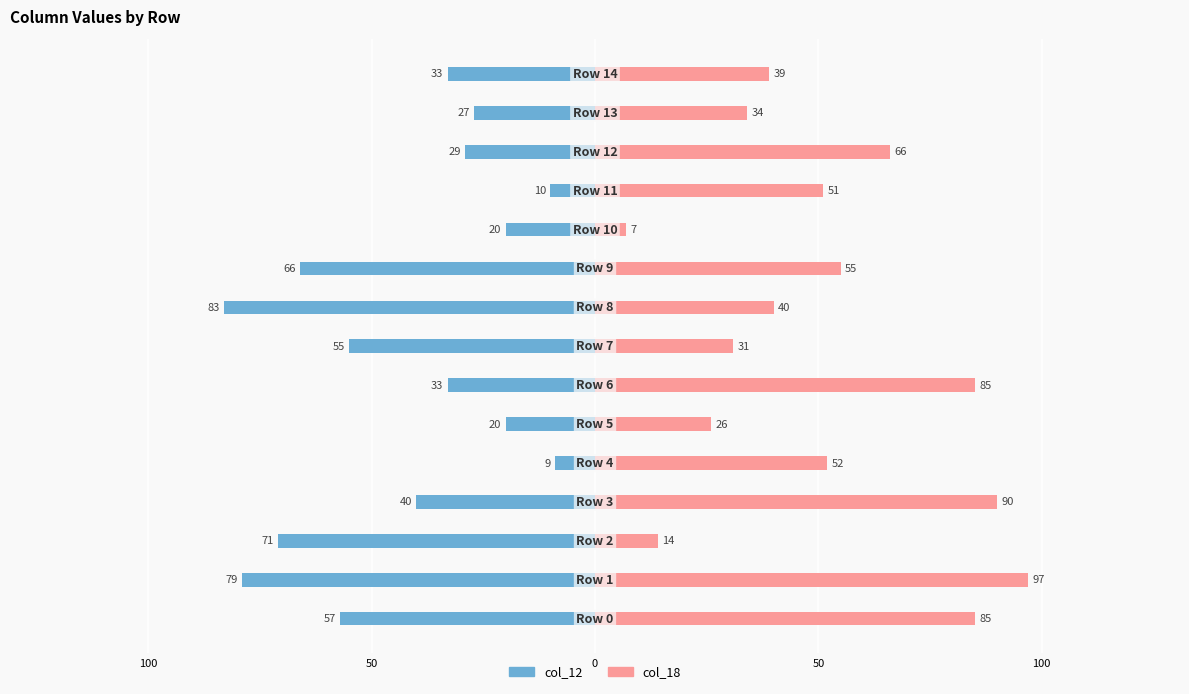

Rank the series by their average value, from highest to lowest.

col_18, col_12